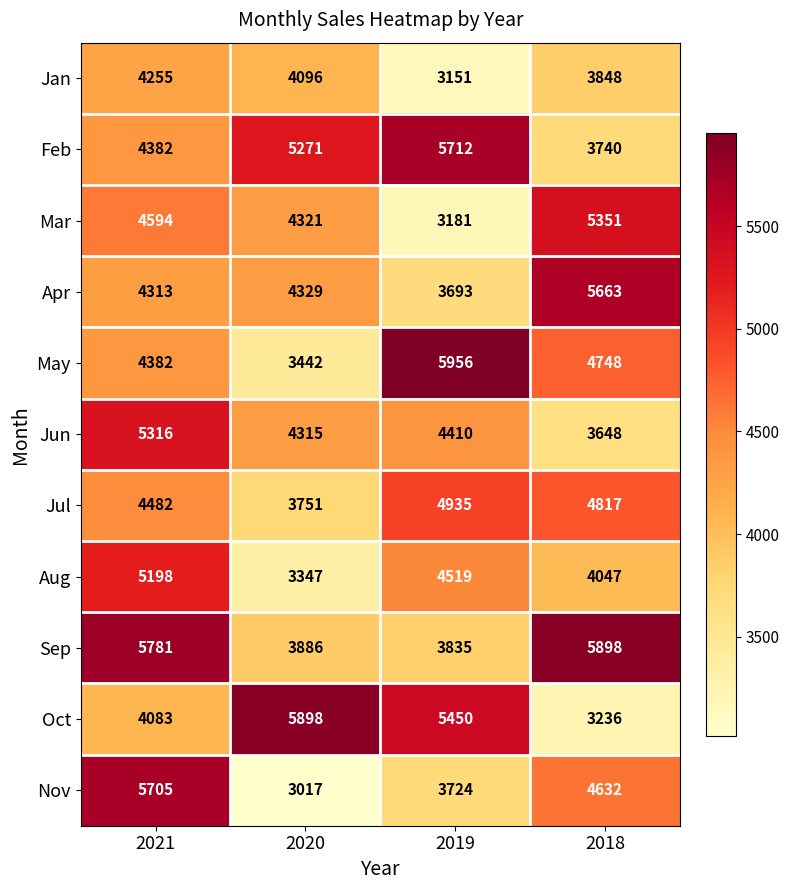

How many categories are shown in the chart?

4